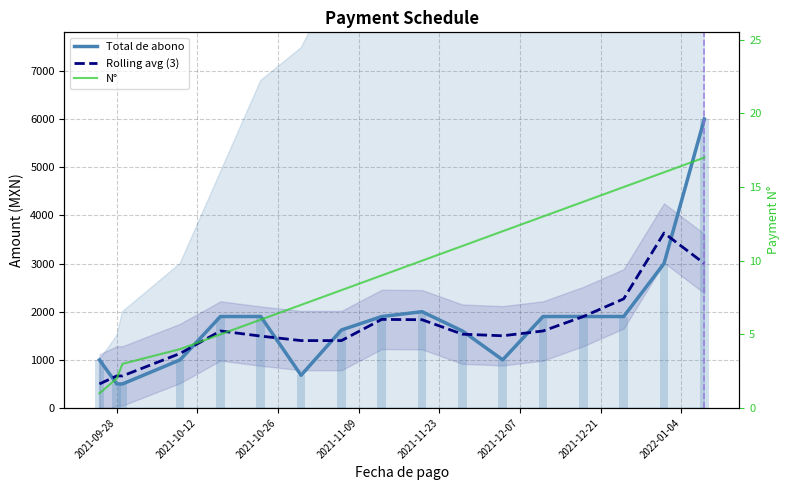

What is the greatest value displayed?

6000.0